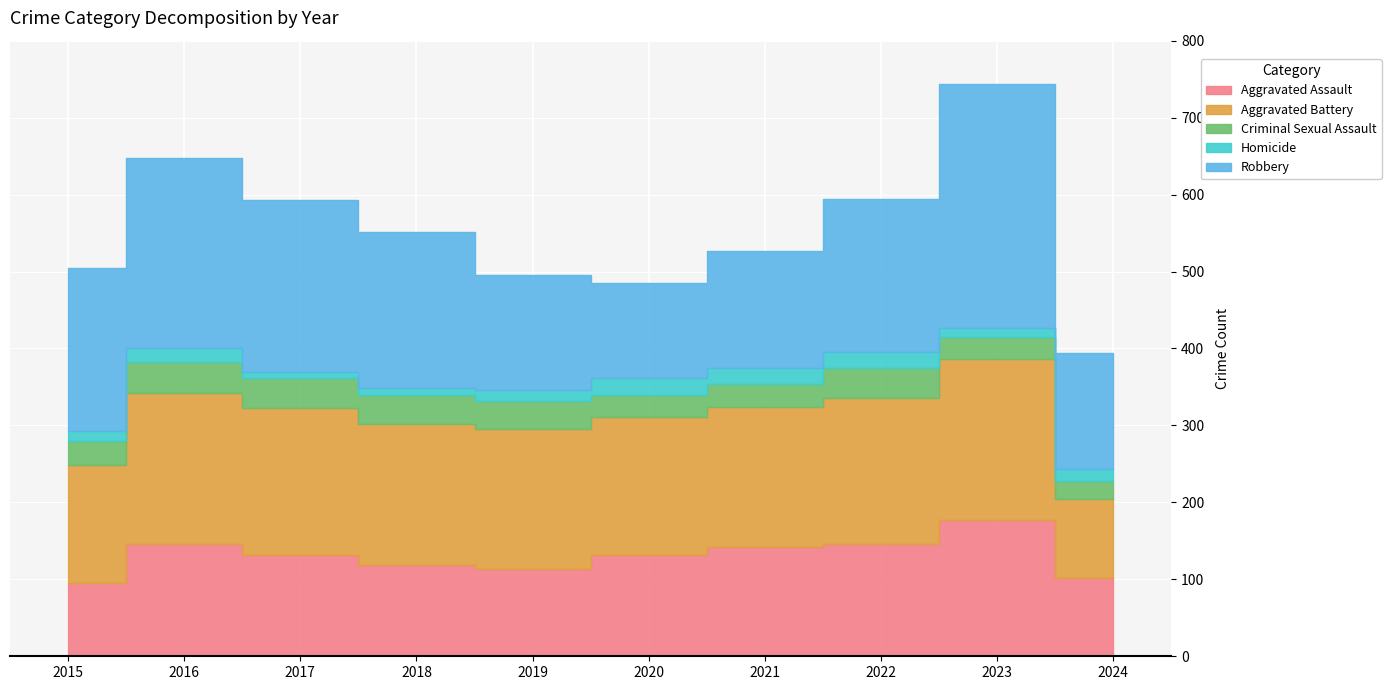

What are all the series names shown in the legend?

Aggravated Assault, Aggravated Battery, Criminal Sexual Assault, Homicide, Robbery